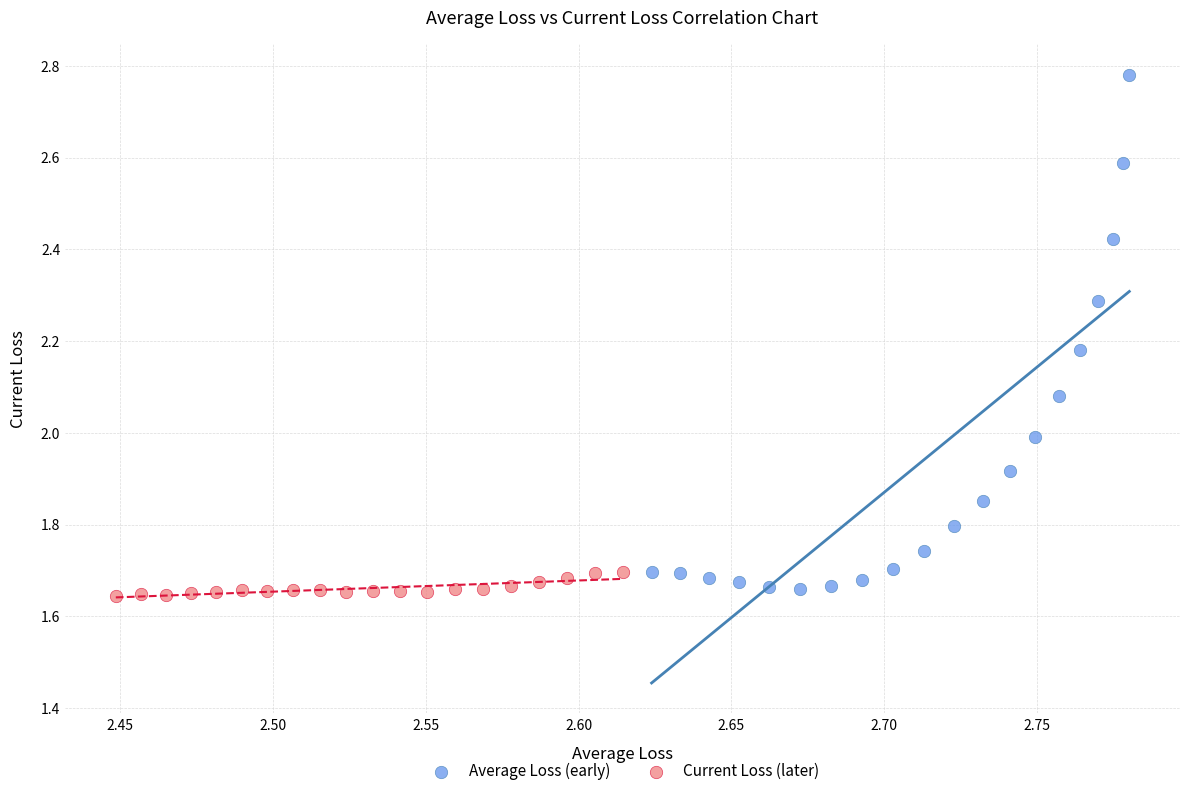

Which series has the widest spread of Y values?

Average Loss (early)